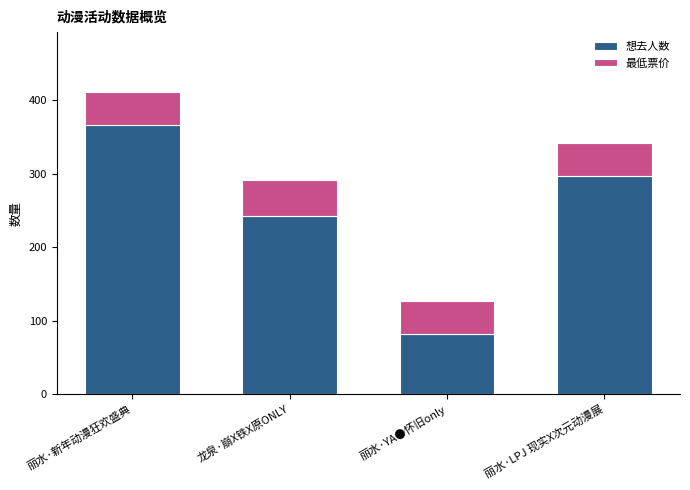

Reading left to right, transcribe the values for 想去人数.

丽水·新年动漫狂欢盛典=366	龙泉·崩X铁X原ONLY=242	丽水·YA●怀旧only=81	丽水·LPJ 现实X次元动漫展=297